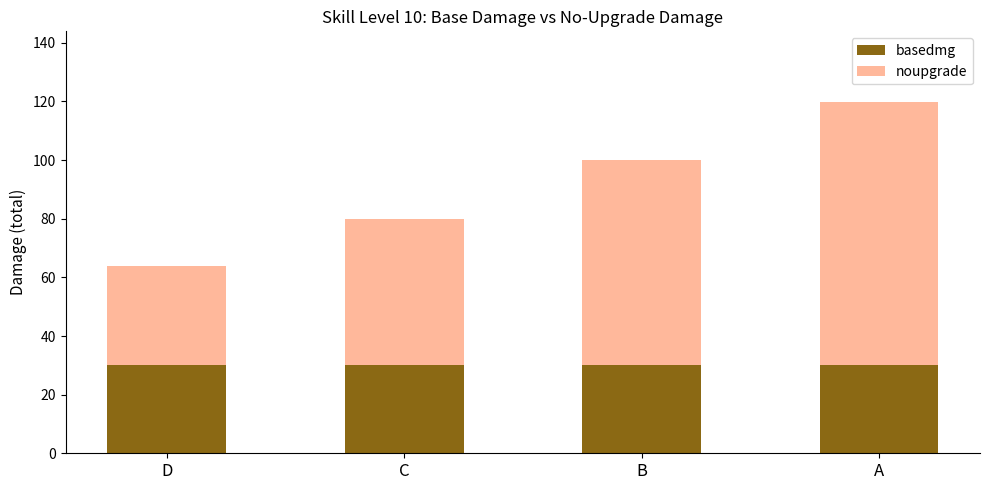

What is the total value across all series at D?

64.0